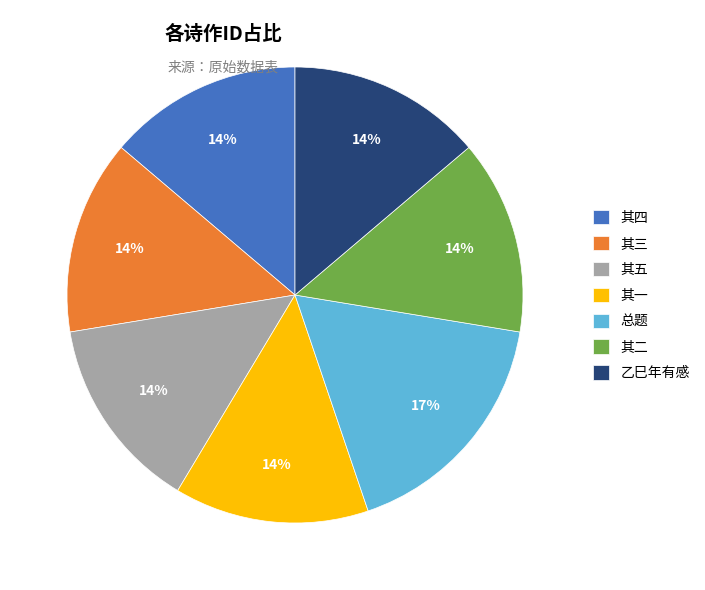

Is 总题 the majority of the pie?

No